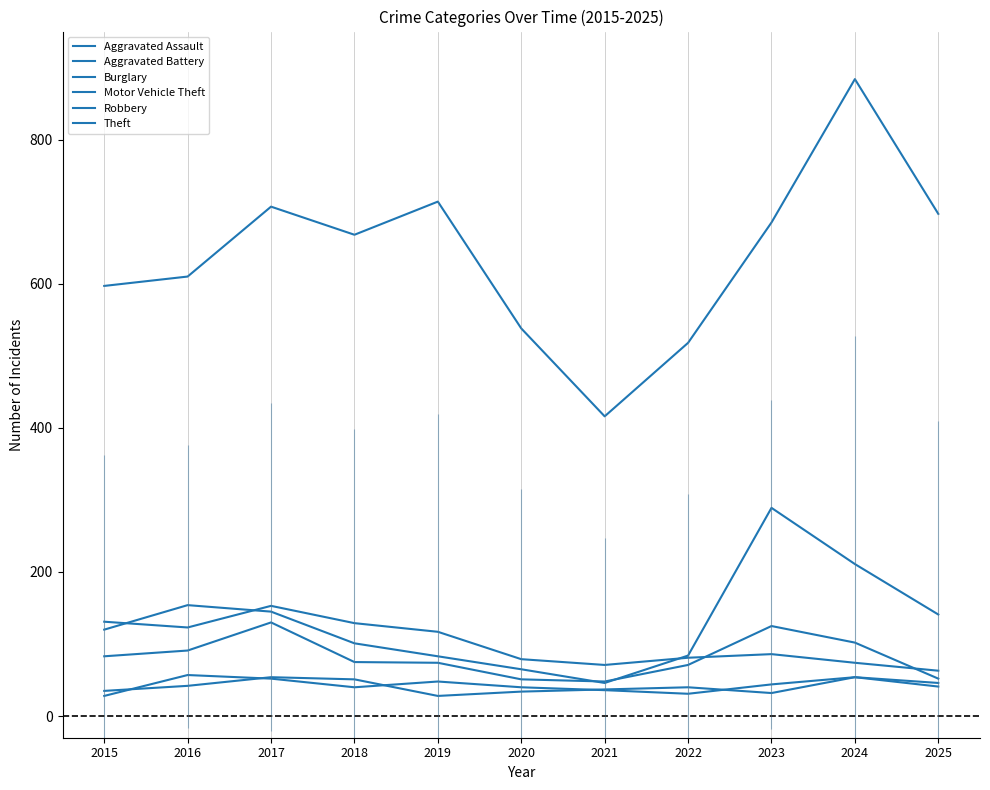

How many series are shown in this chart?

6